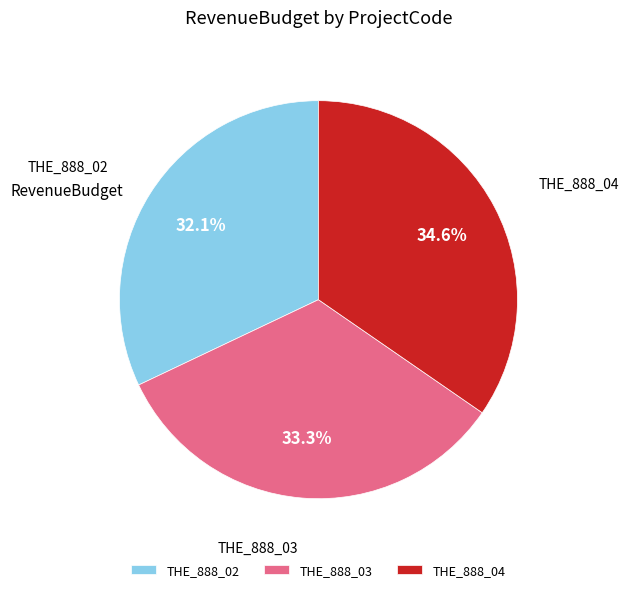

To the nearest percent, what portion does THE_888_02 represent?

32%